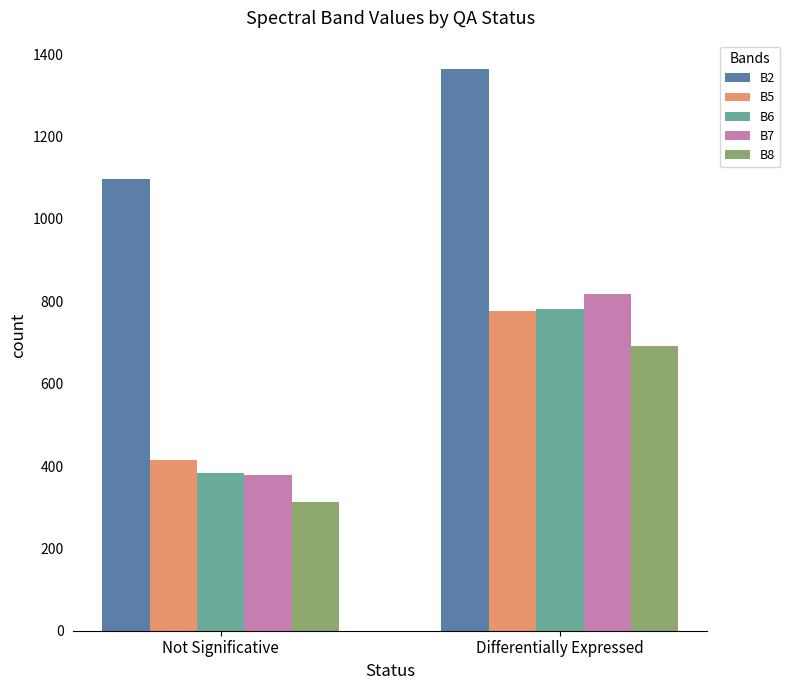

The B7 series shows 817.7 at Differentially Expressed. True or false?

True